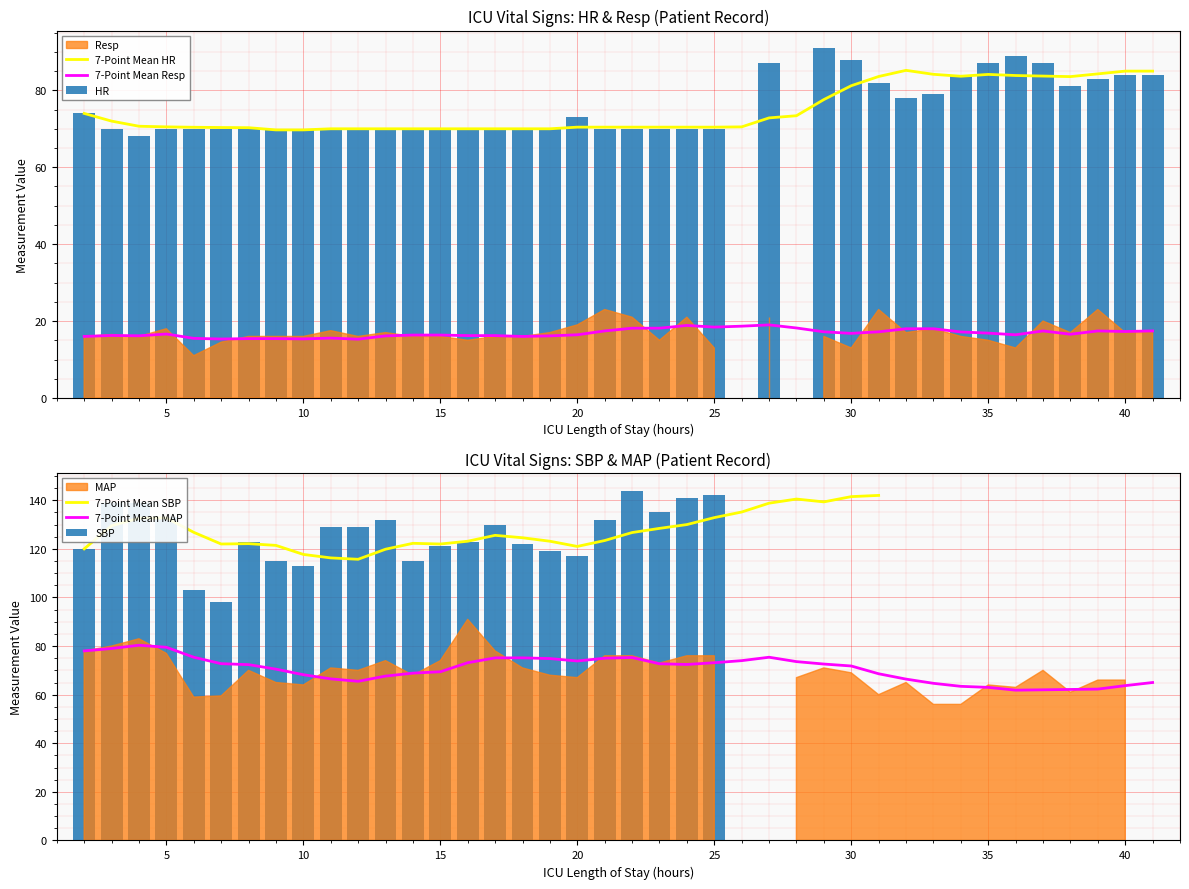

Which series has the largest range (max minus min)?

SBP